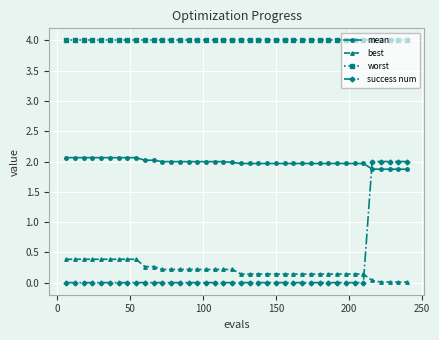

Which series has the largest range (max minus min)?

success num